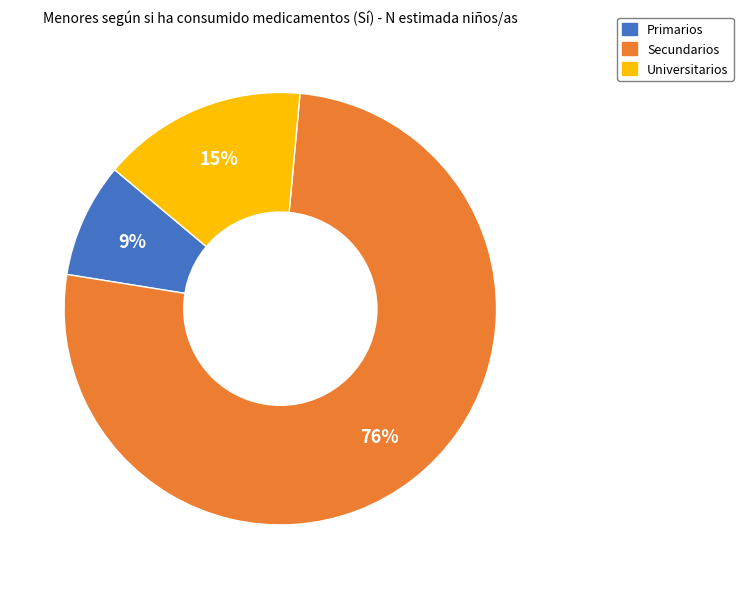

What is the smallest slice in the pie chart?

Primarios